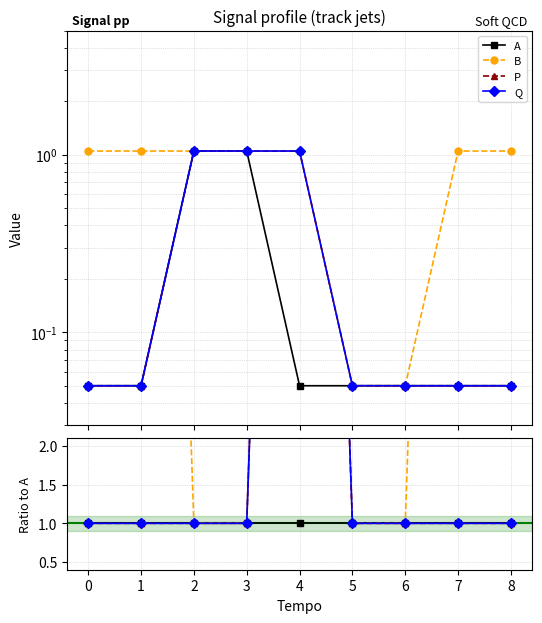

True or false: P has a value of 1 at 3.

True